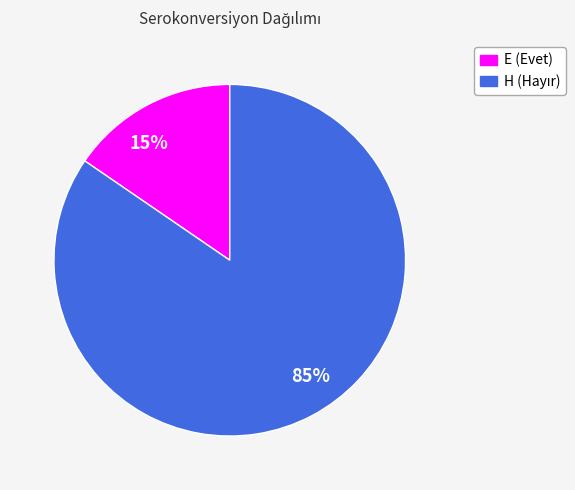

Which category has the biggest portion of the pie?

85%